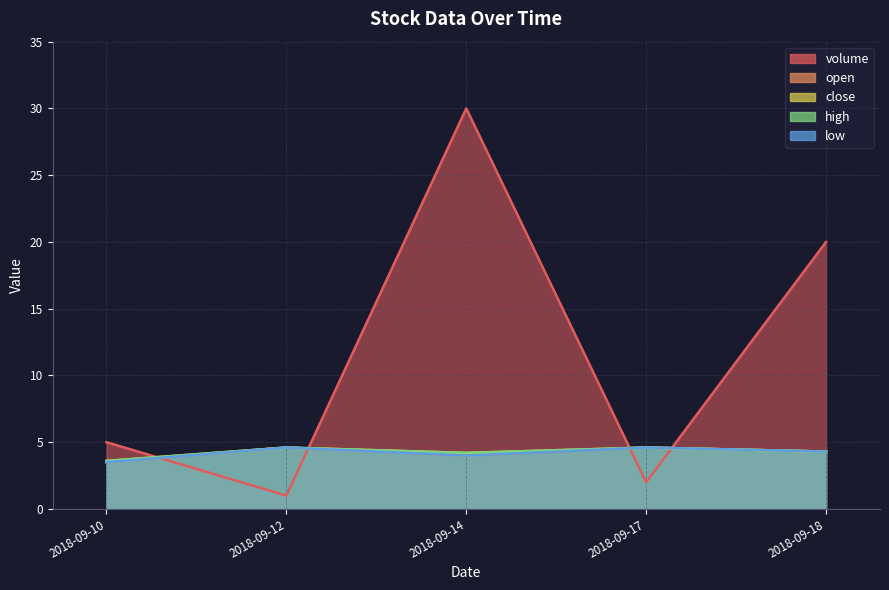

True or false: volume has more than 1 interior local peaks.

False